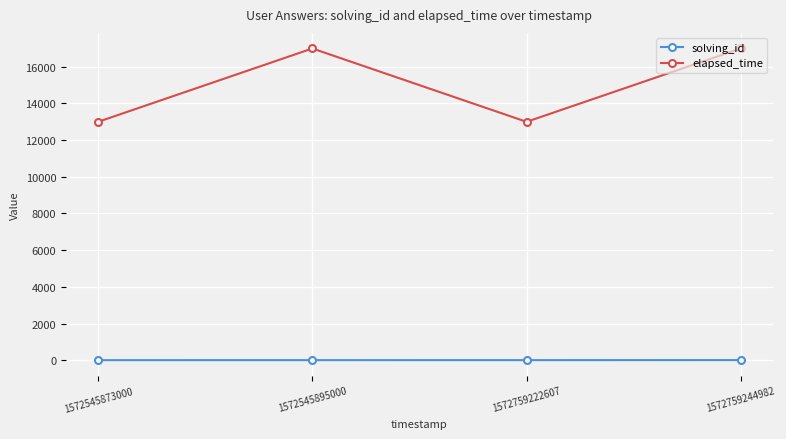

At how many categories does at least one series exceed 14471?

2